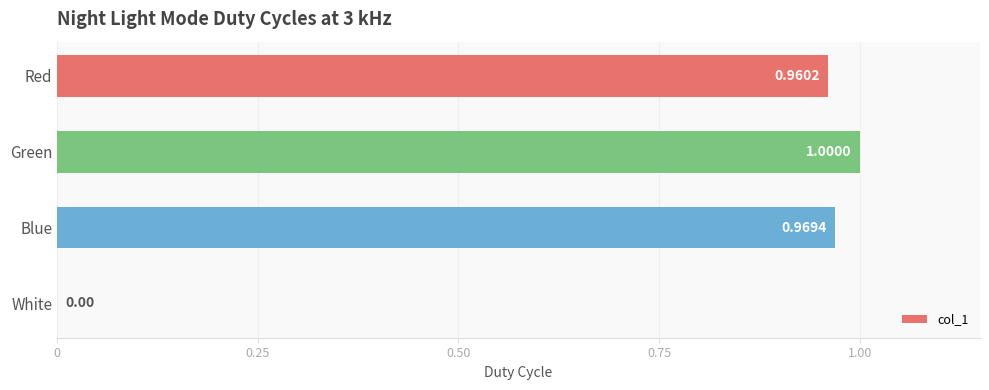

What is the sum of the values at Blue and White?

1.0